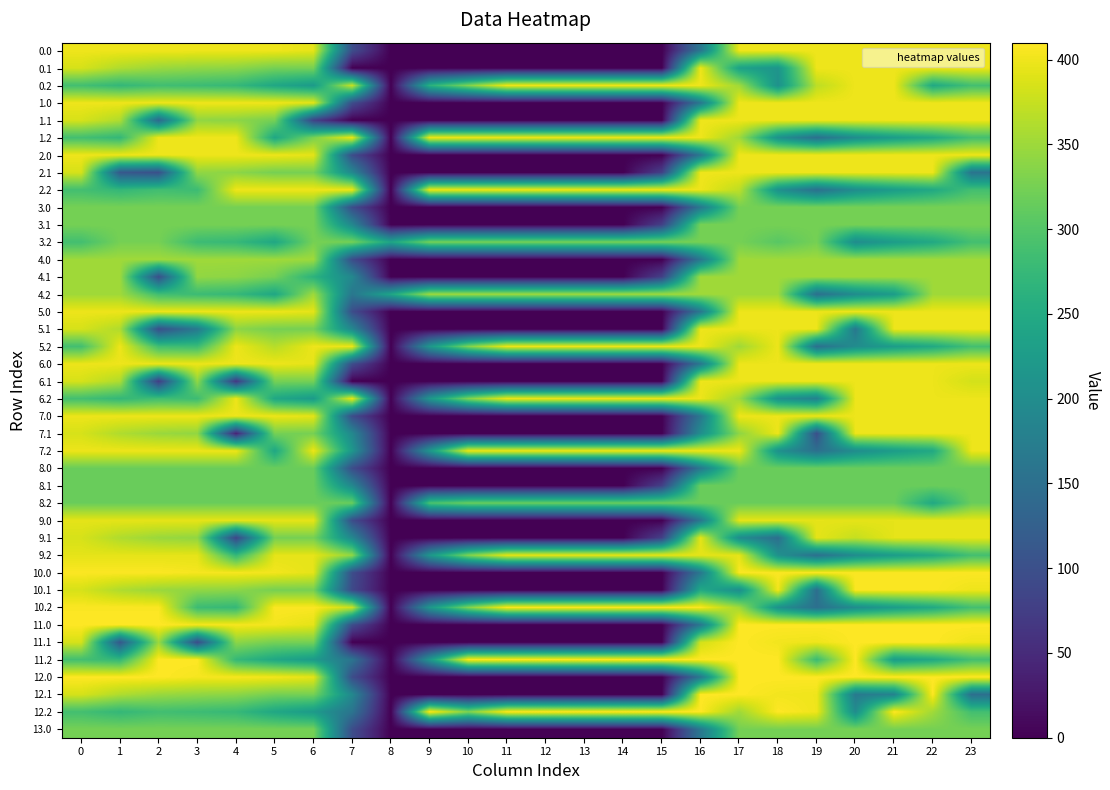

At how many categories does at least one series exceed 10?

24